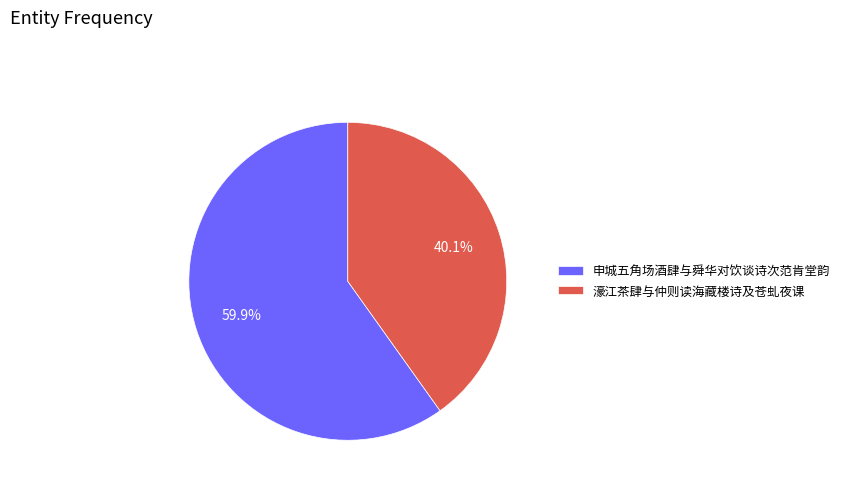

Approximately how many times larger is the value at 申城五角场酒肆与舜华对饮谈诗次范肯堂韵 compared to 濠江茶肆与仲则读海藏楼诗及苍虬夜课?

1.5